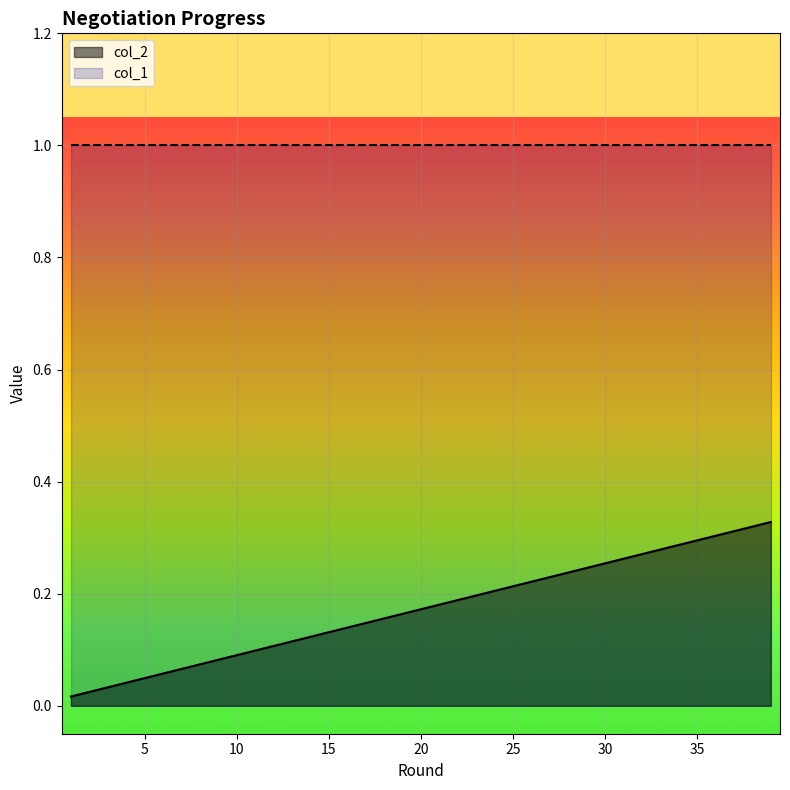

What is the value of the col_2 point at the 23rd from the left?

0.2